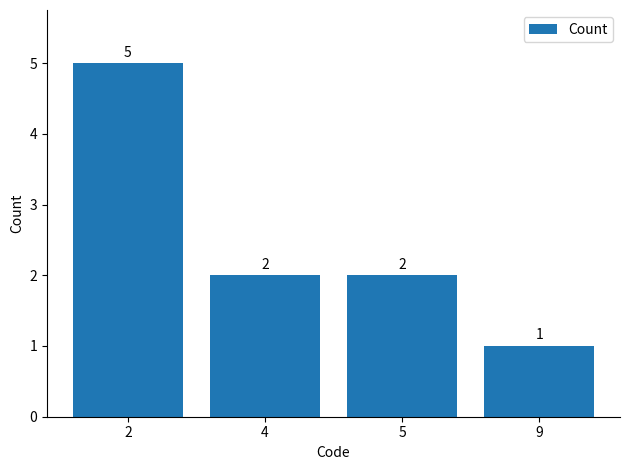

What value does the data have at 2?

5